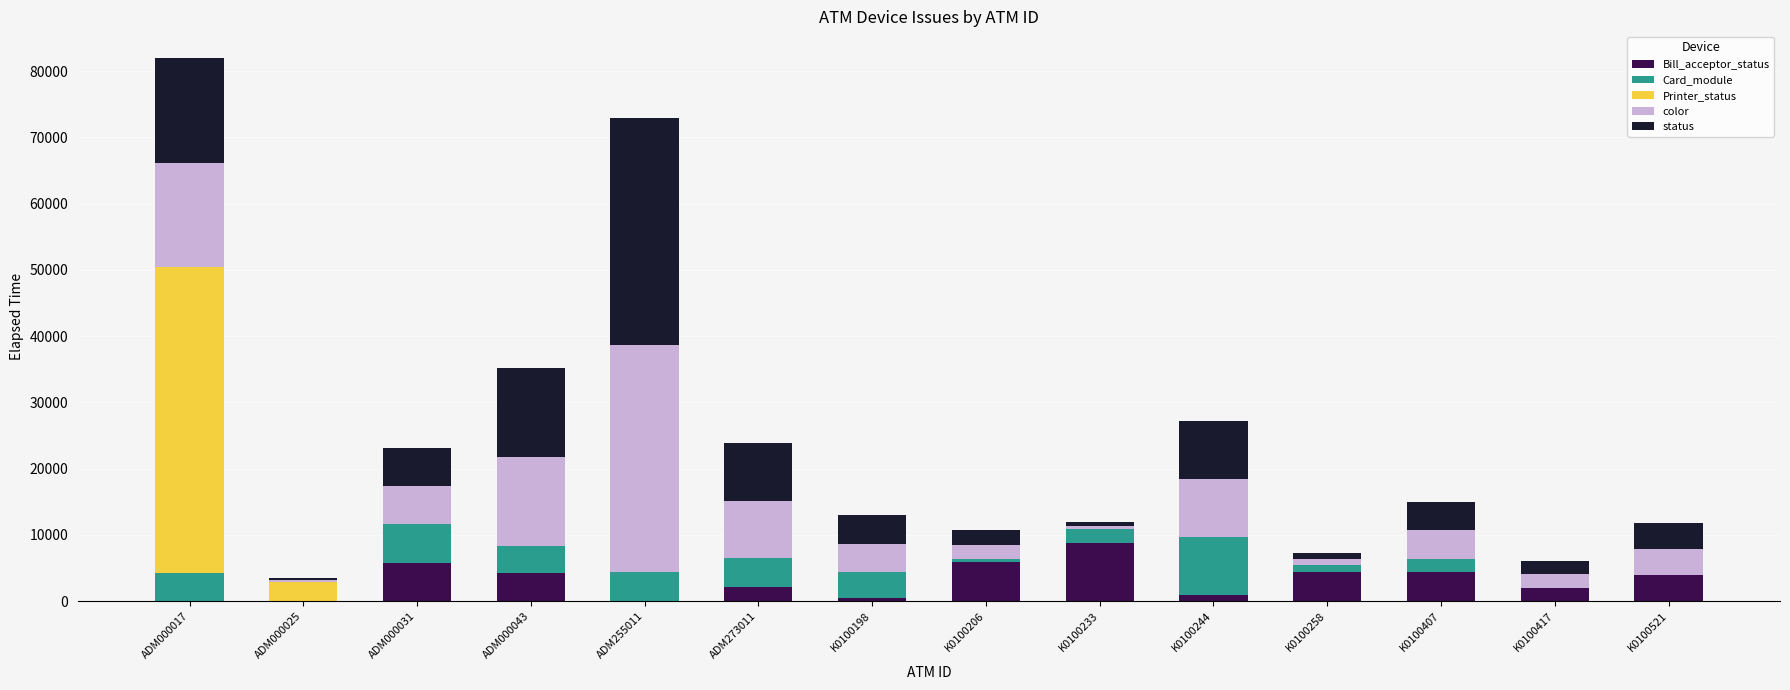

At which category is the sum across all series the highest?

ADM000017